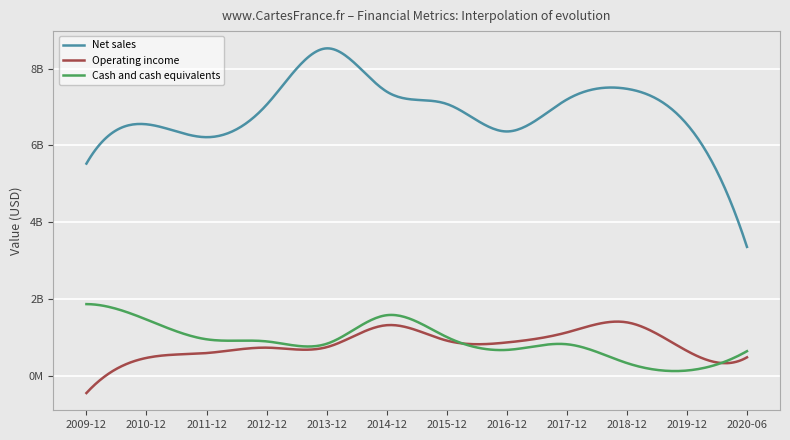

What is the label of the 8th point from the right?

2013-12